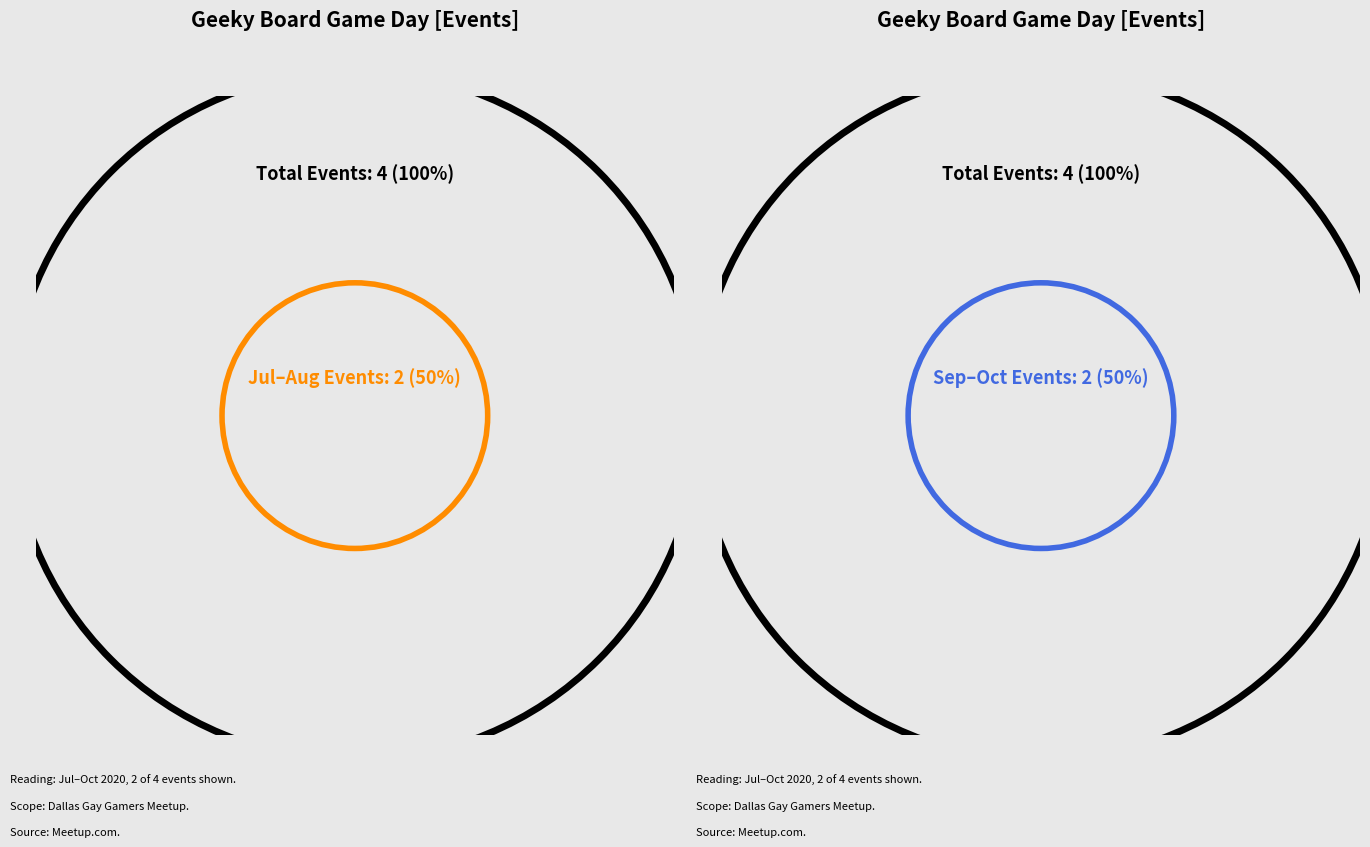

What is the total percentage of August 2020 and September 2020?

50.0%